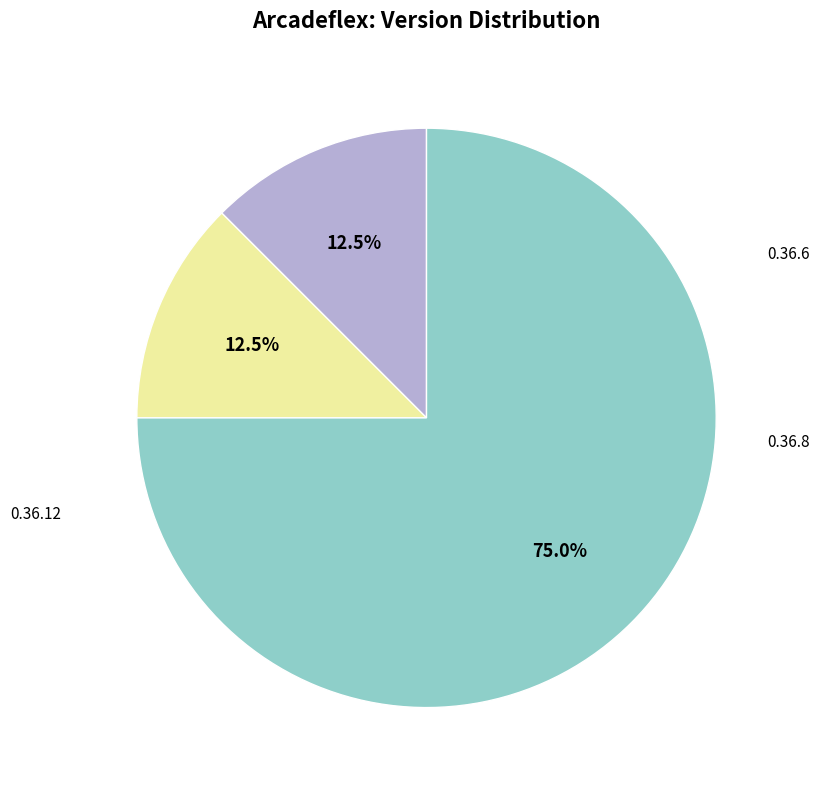

Is there any slice that represents more than half of the pie?

Yes